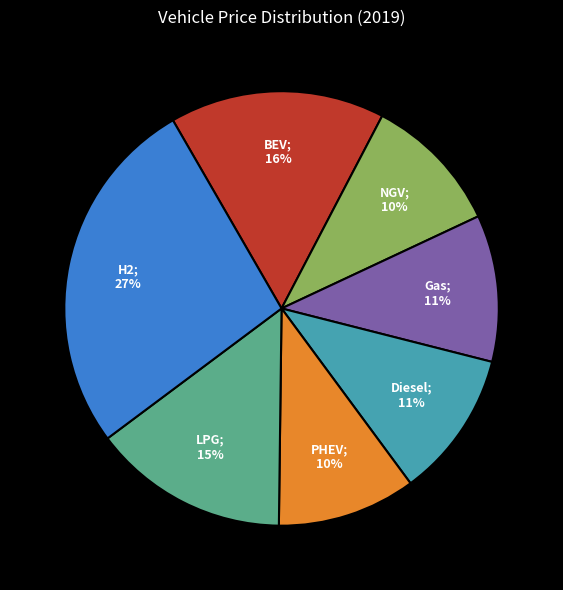

To the nearest percent, what is the difference between the largest and smallest slice percentages?

17%